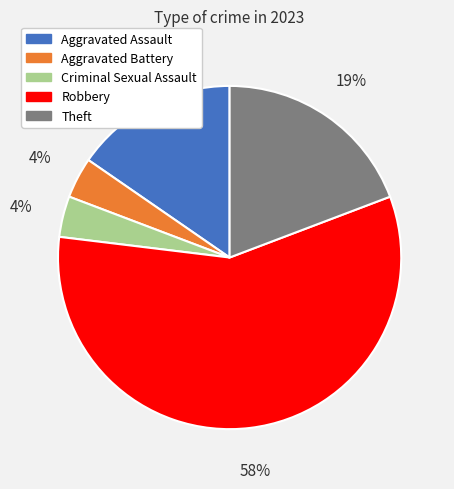

Which slice is the largest?

Robbery